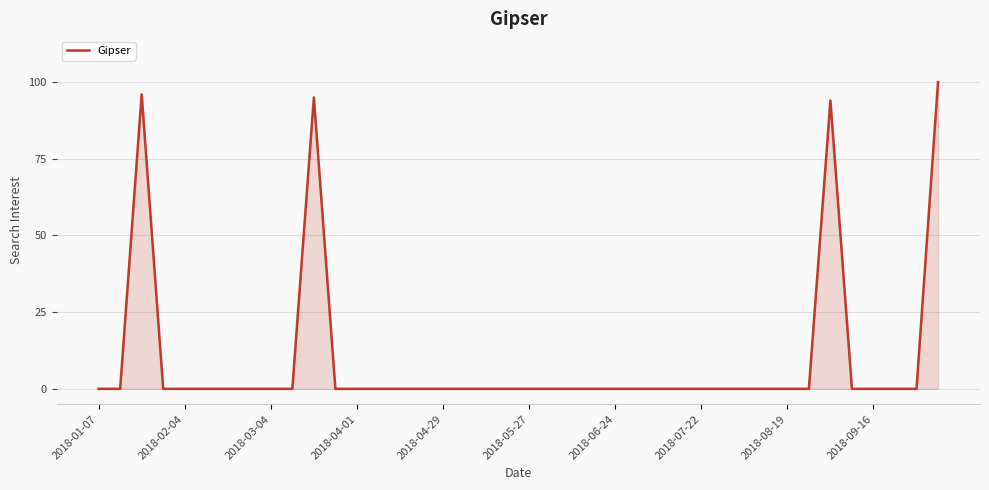

What is the maximum value shown in the chart?

100